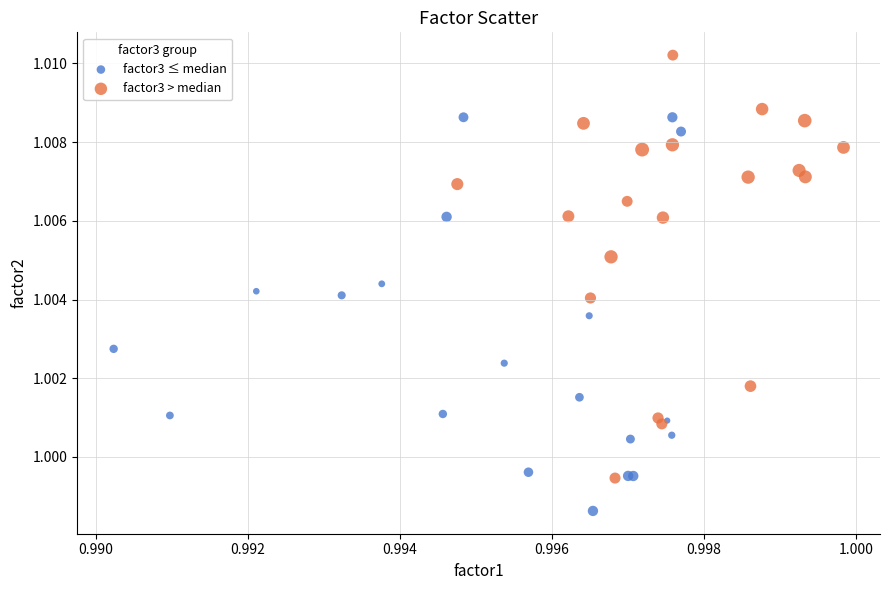

Which series contains the lowest Y value?

factor3 ≤ median